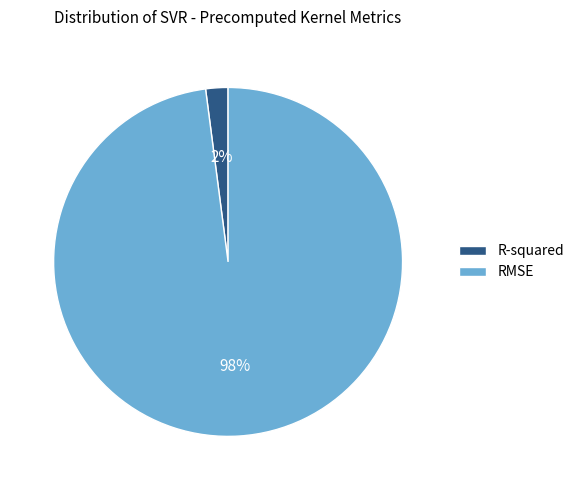

Is the sum of RMSE and R-squared greater than half?

Yes